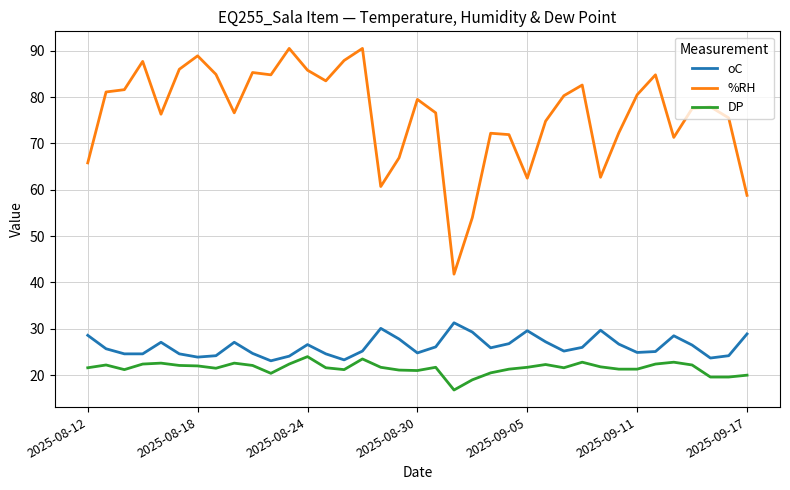

Which series has the largest total across all categories?

%RH